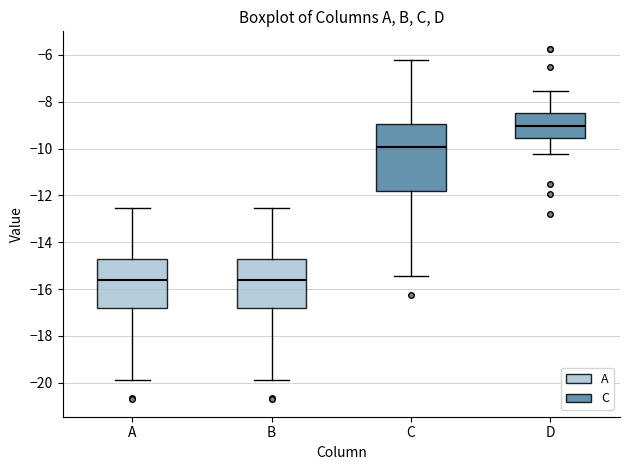

Reading left to right, read every box against the y-axis: the position of its median line, the range the box covers, and the ends of its whiskers. The values are not printed on the chart, so give them approximately, as read against the axis.

A: median -15.6, box -16.8 to -14.6, whiskers -19.8 to -12.6
B: median -15.6, box -16.8 to -14.6, whiskers -19.8 to -12.6
C: median -10.0, box -11.8 to -9.0, whiskers -15.4 to -6.2
D: median -9.0, box -9.6 to -8.4, whiskers -10.2 to -7.6